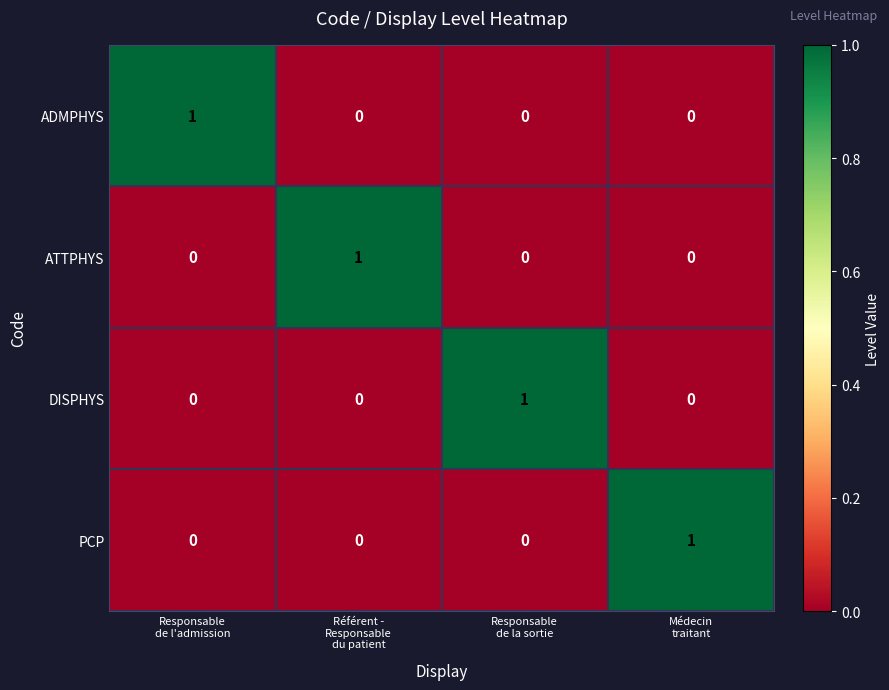

How many distinct data groups are displayed?

4